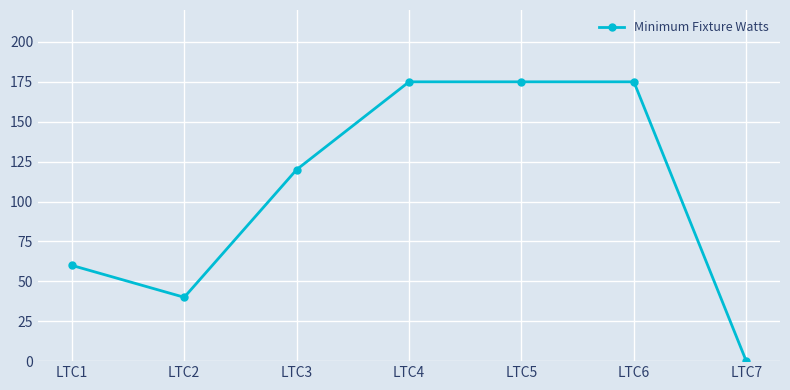

True or false: the data shows 60 at LTC1.

True